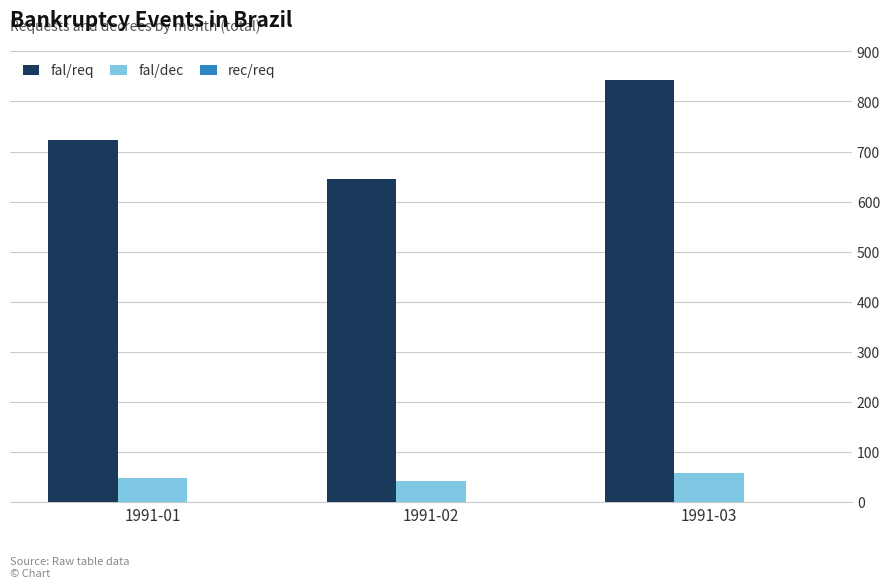

What is the spread (max minus min) of values at 1991-01?

675